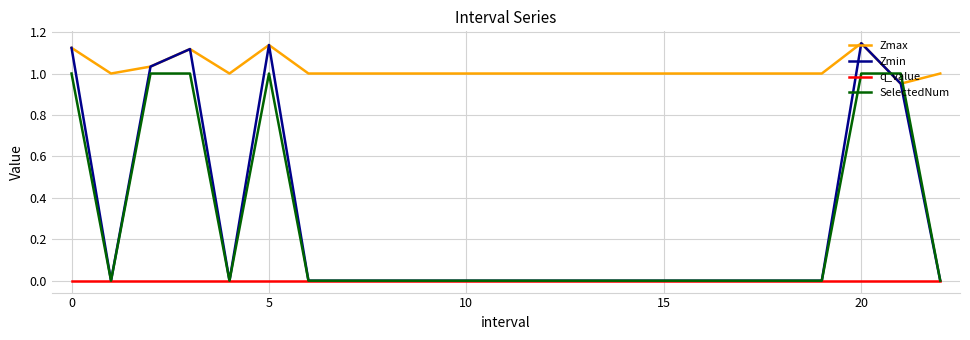

True or false: Zmax has more than 0 interior local peaks.

True